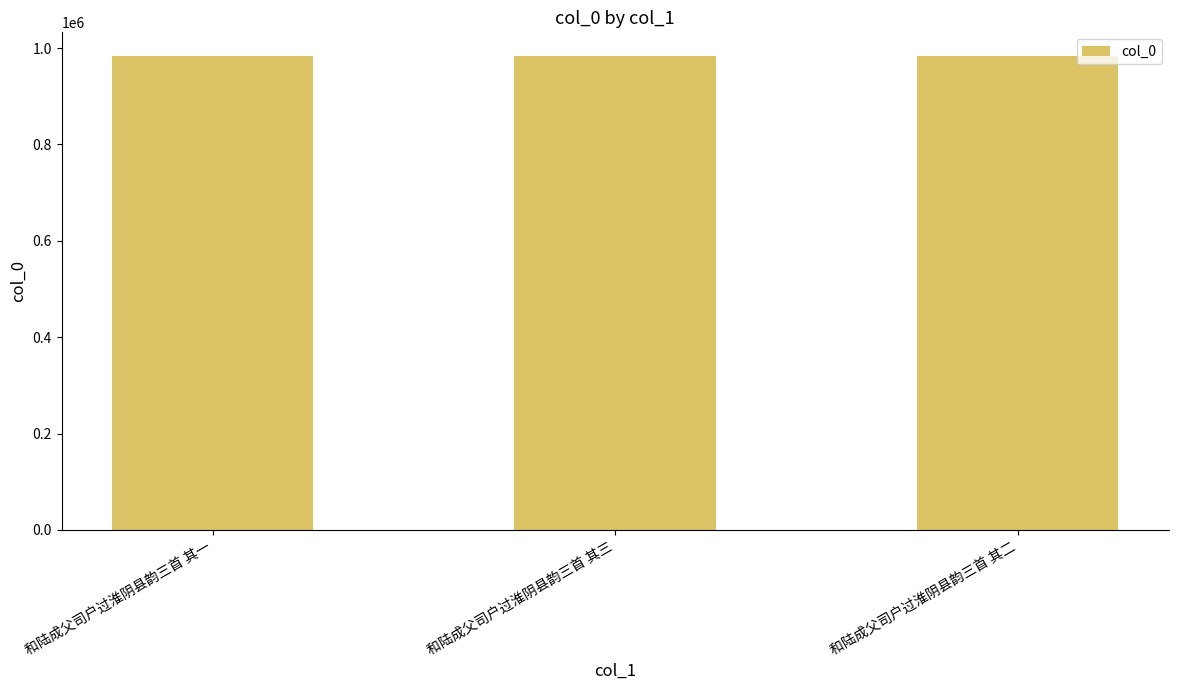

What is the sum of all values?

2950581